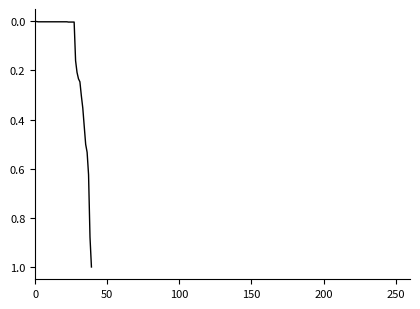

How many lines are shown in the chart?

1